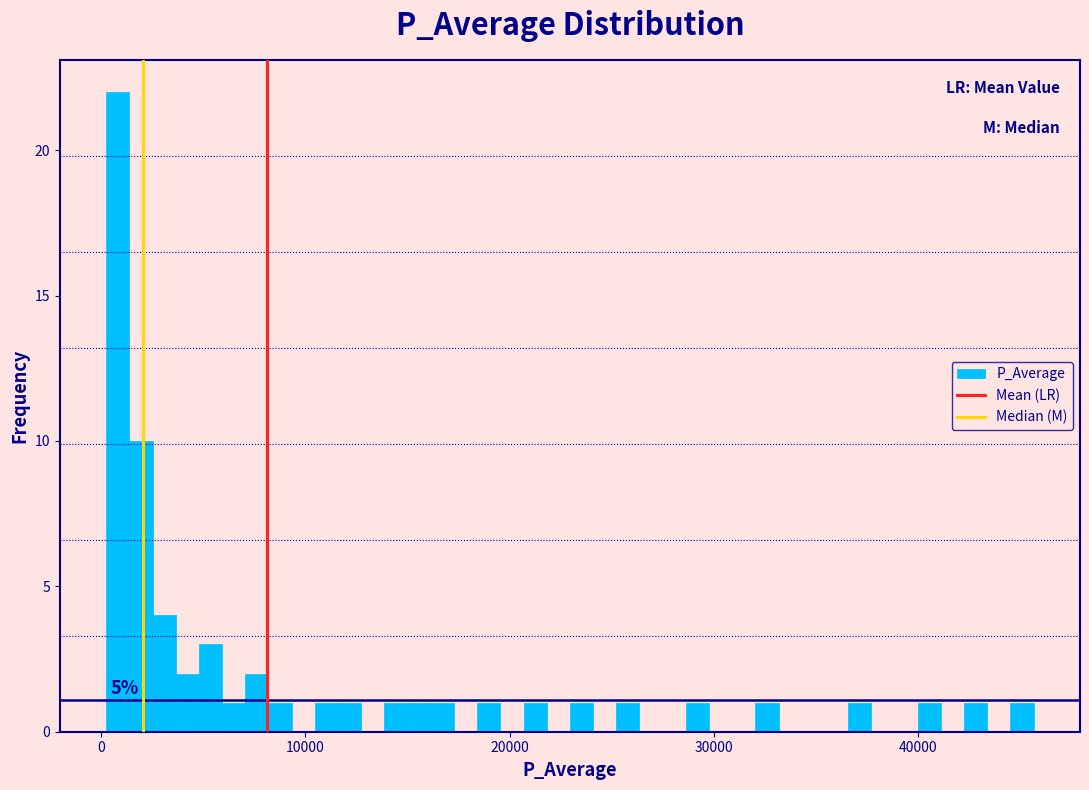

Around what value on the x-axis is the tallest bar? Give the approximate position of its centre, as read against the axis.

1000